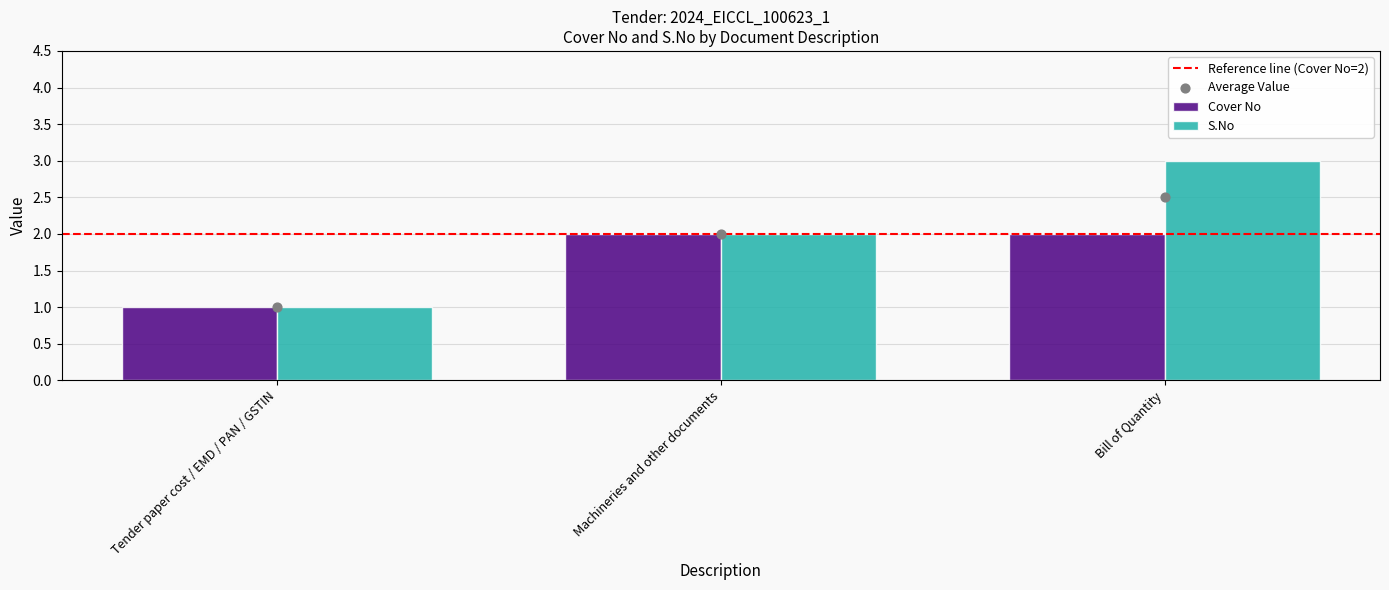

Which series contains the highest Y value?

S.No